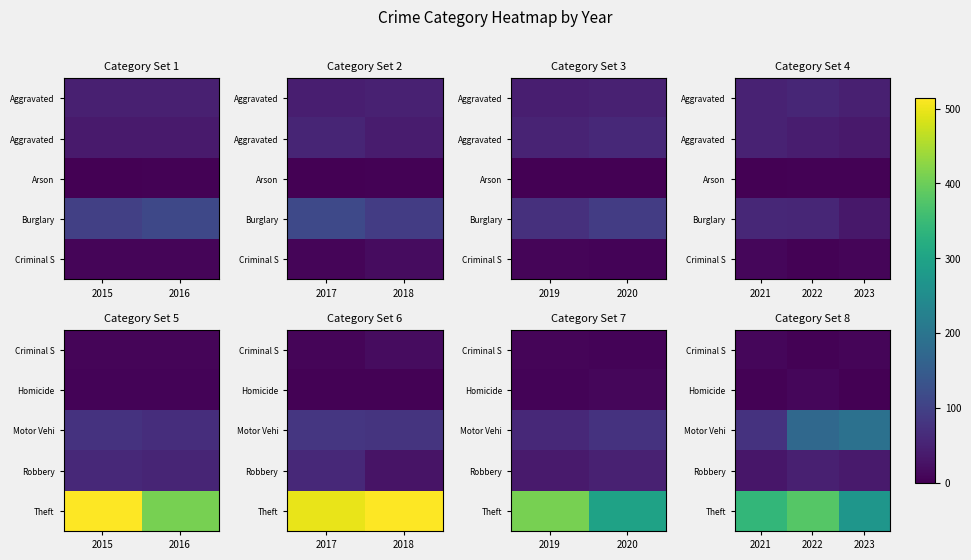

How many data points does each series have?

3